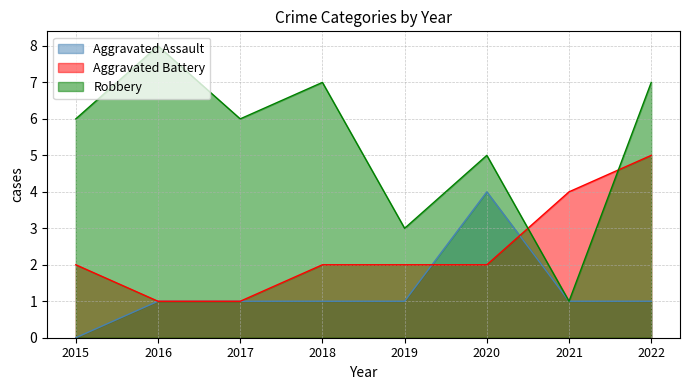

Where do Aggravated Assault and Aggravated Battery first cross each other?

2019 and 2020